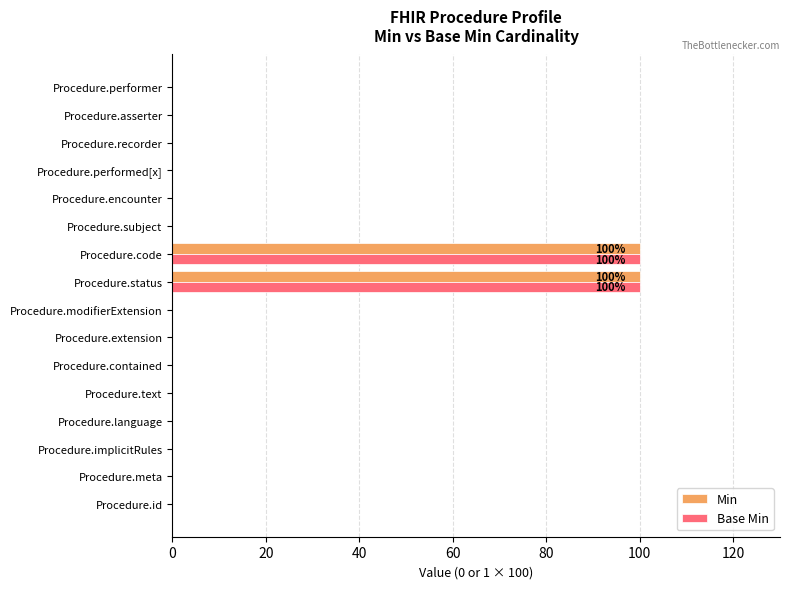

True or false: Min has a value of 100 at Procedure.code.

True